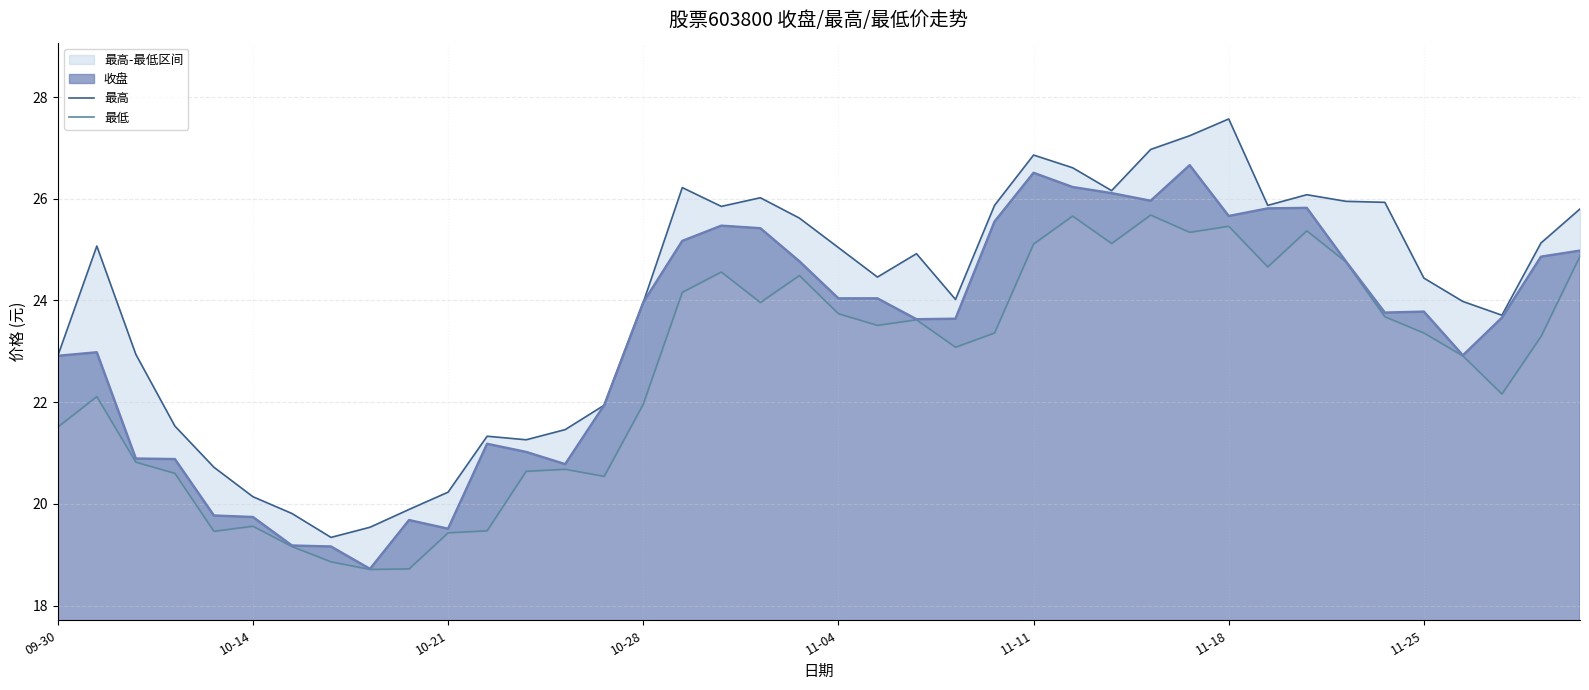

What is the maximum value for 收盘?

26.7